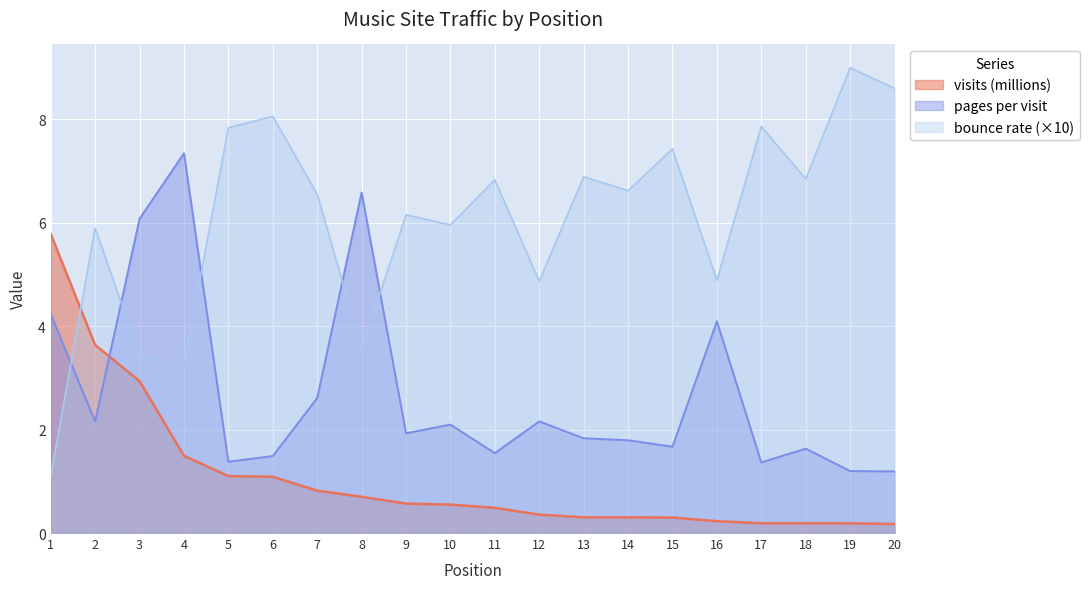

List the series in order of their overall mean, lowest first.

visits (millions), pages per visit, bounce rate (×10)